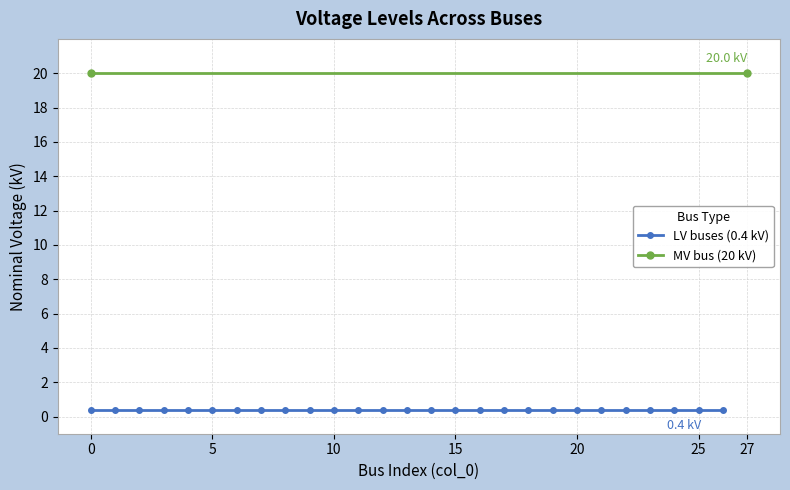

At which category does the chart reach its peak across all series?

27